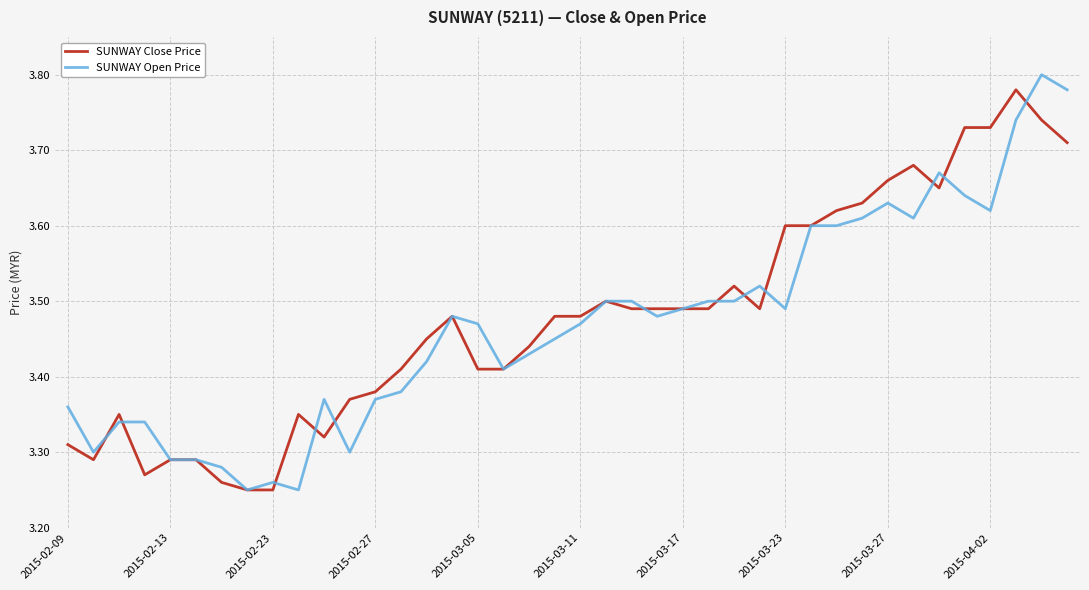

True or false: SUNWAY Close Price has a value of 3.6 at 2015-03-23.

True